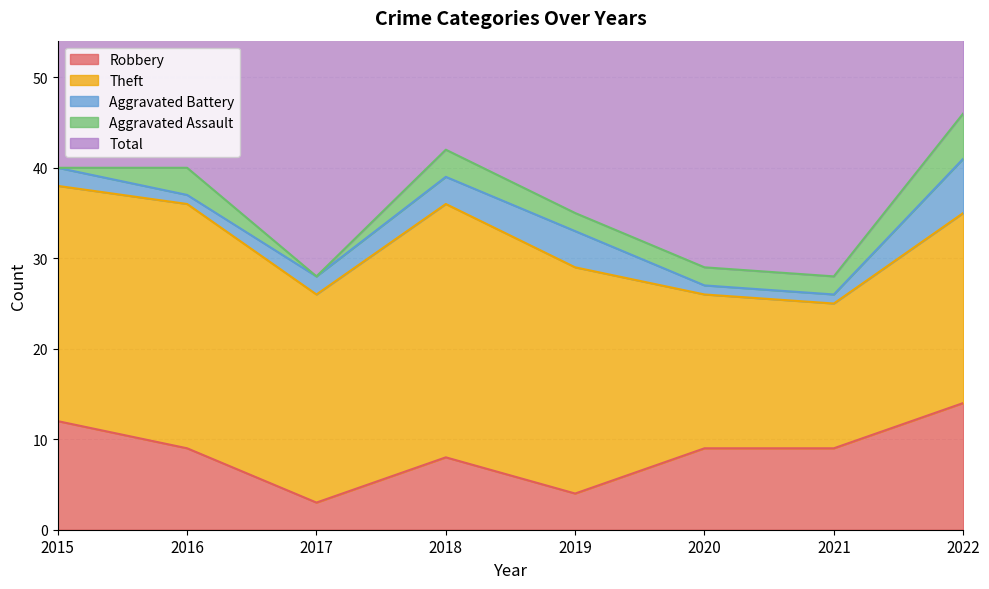

Which series has the largest range (max minus min)?

Total